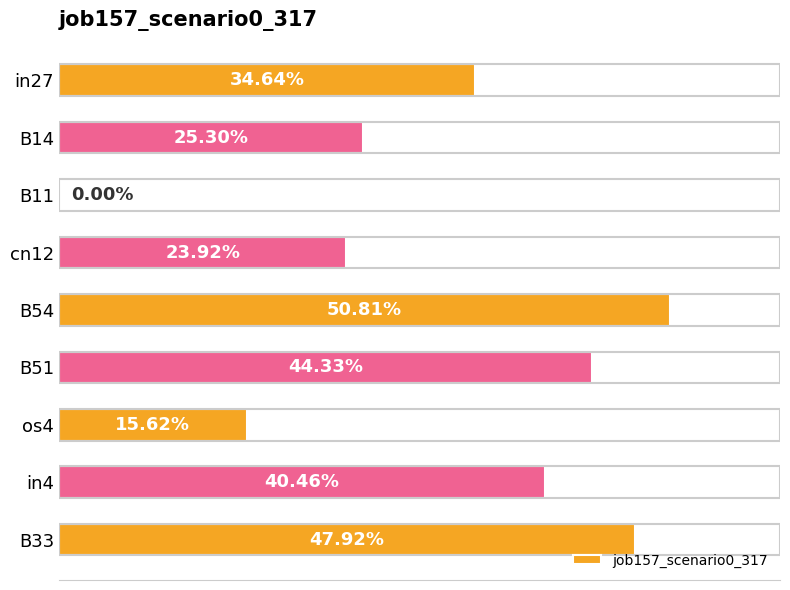

Are the bars horizontal?

Yes